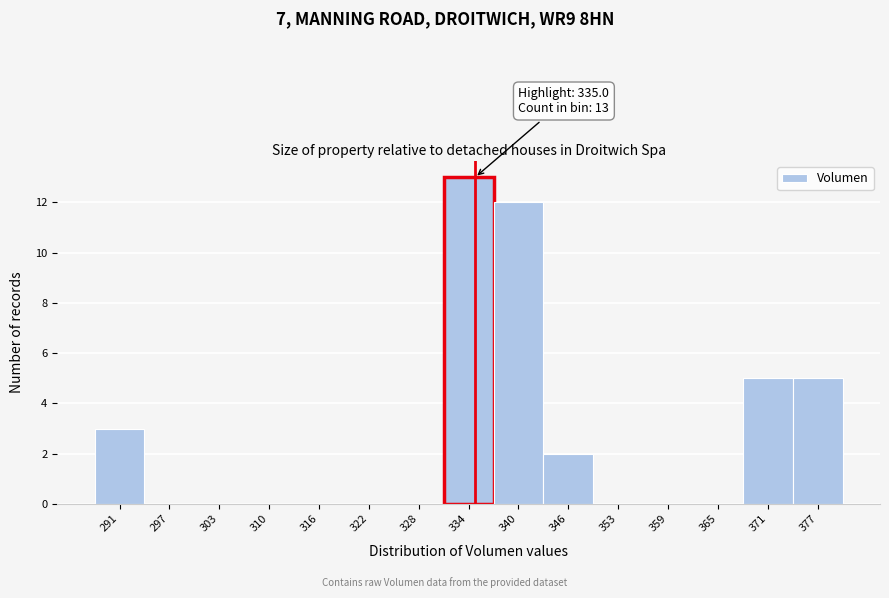

Over which range of the x-axis is the bar tallest?

331 to 337